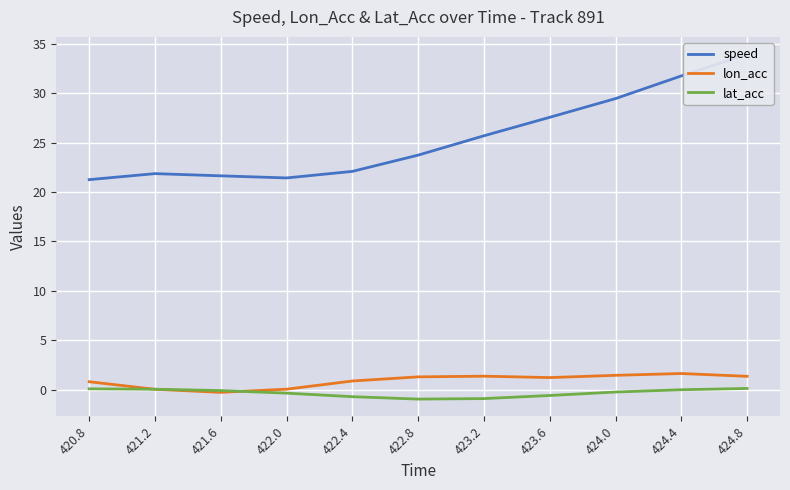

Which series ends up on top after the final intersection of lon_acc and lat_acc?

lon_acc